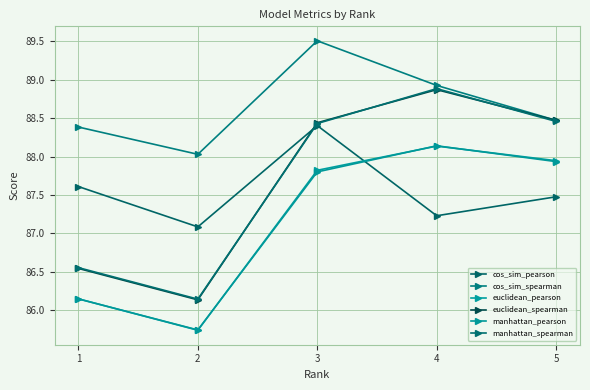

What is the average value of the manhattan_pearson series?

87.2